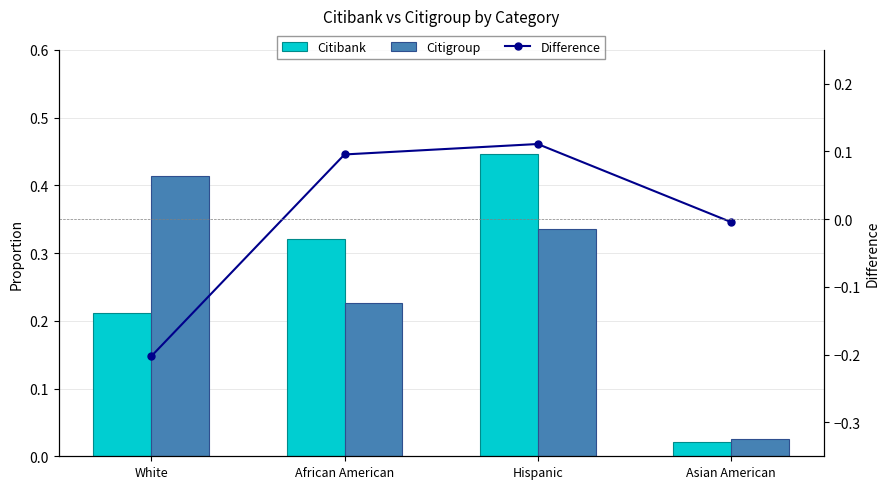

Are the bars horizontal?

No